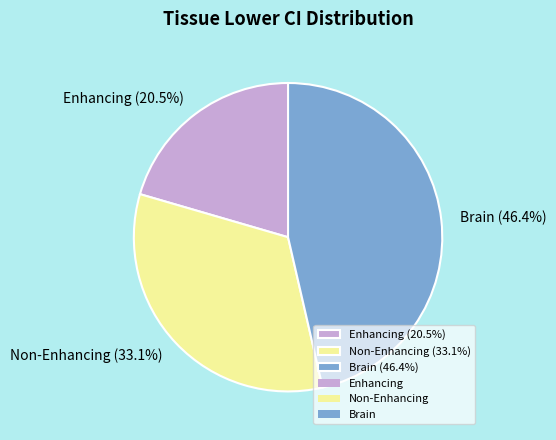

What is the largest slice in the pie chart?

Brain